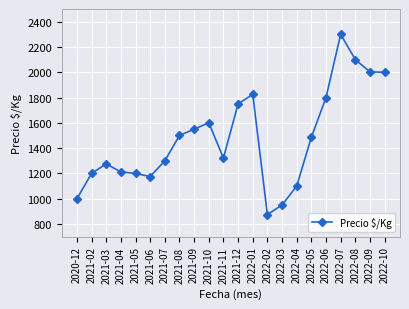

True or false: there are more than 0 points higher than both neighbors.

True